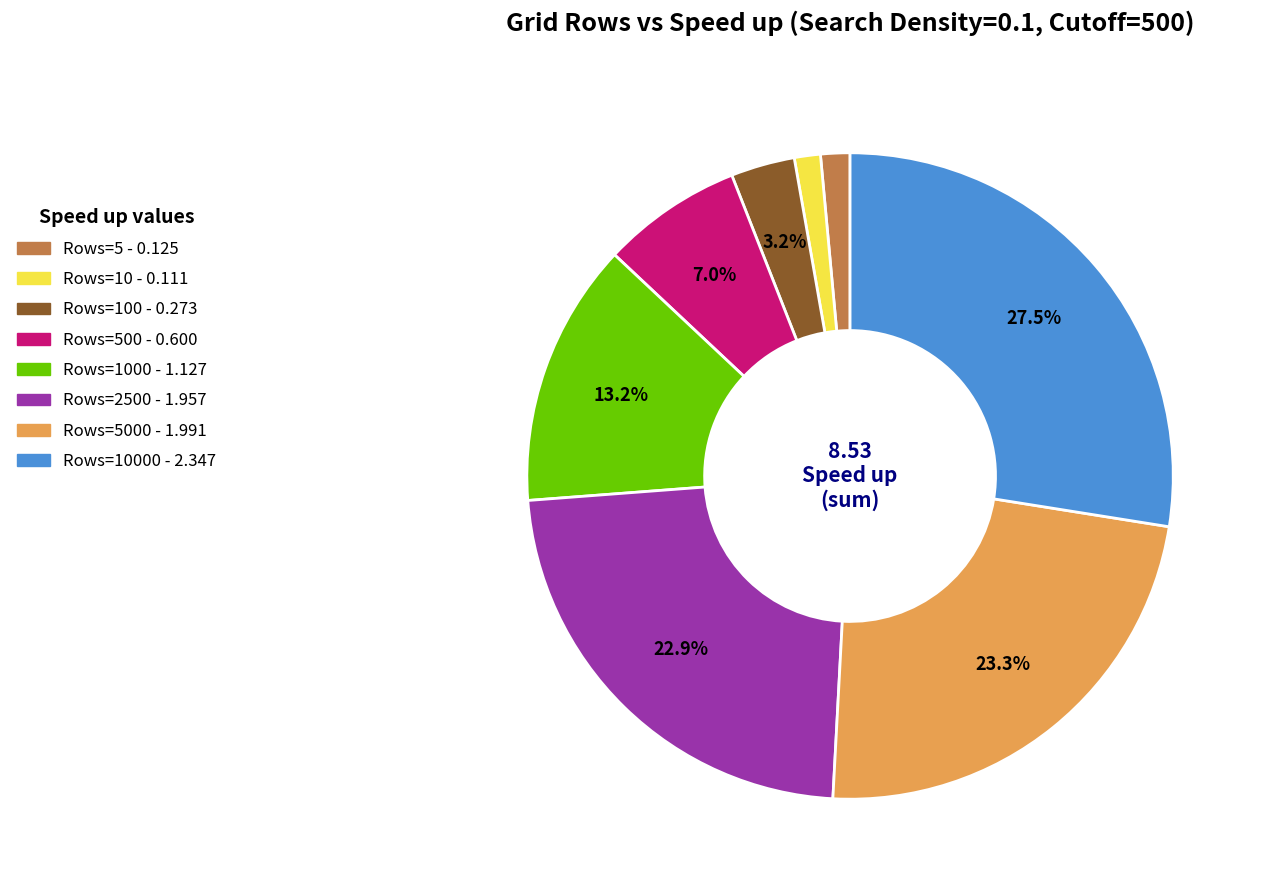

Does any single category account for the majority?

No